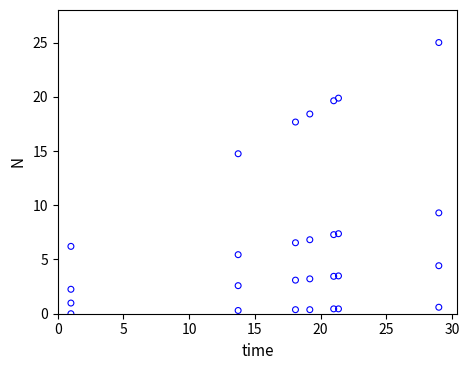

What is the range of X values (max minus min)?

28.0